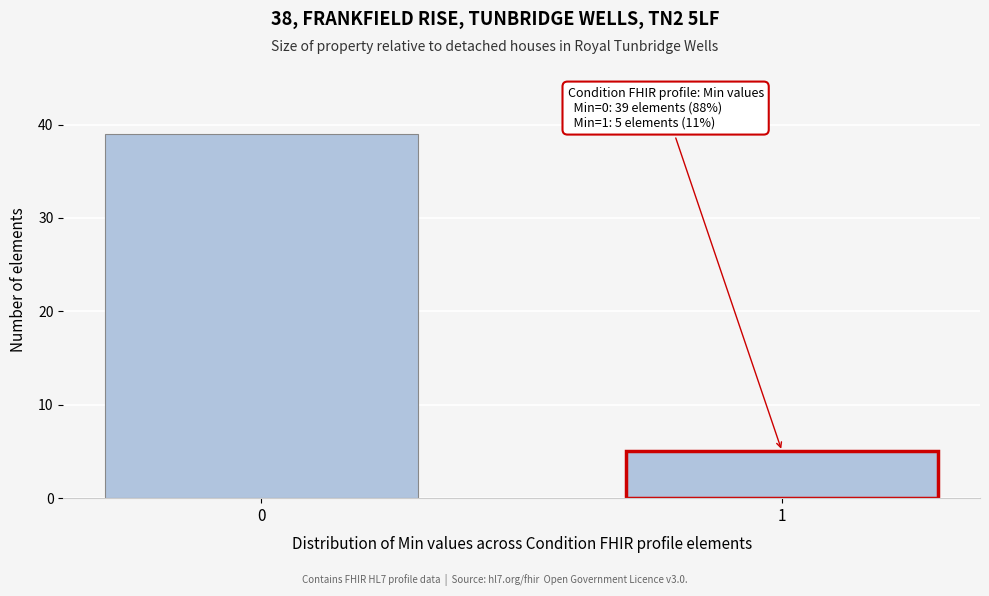

Reading left to right, what are all the values shown in this chart?

39	5